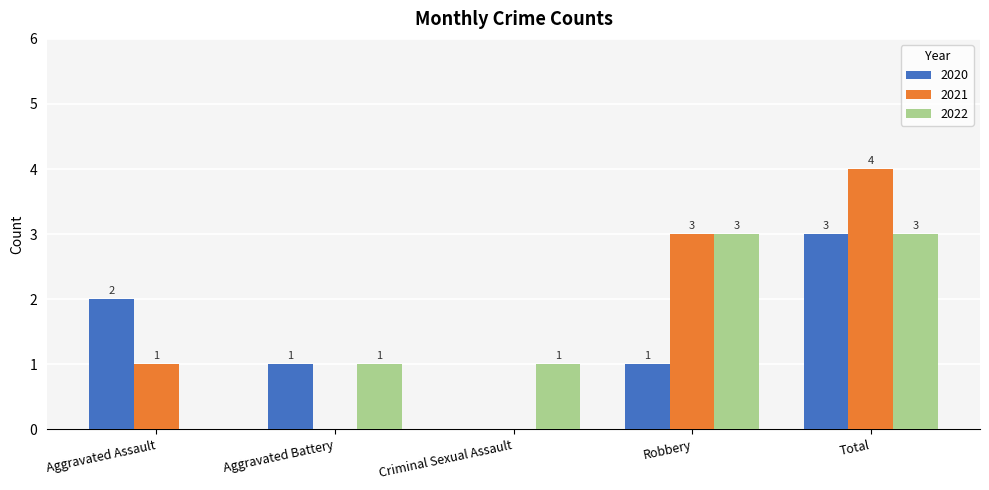

Which category has the highest value across all series?

Total